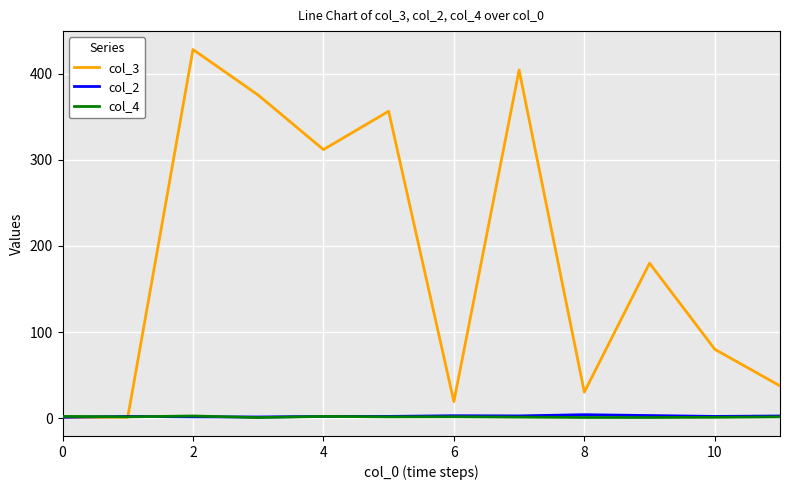

At how many categories does at least one series exceed 362?

3